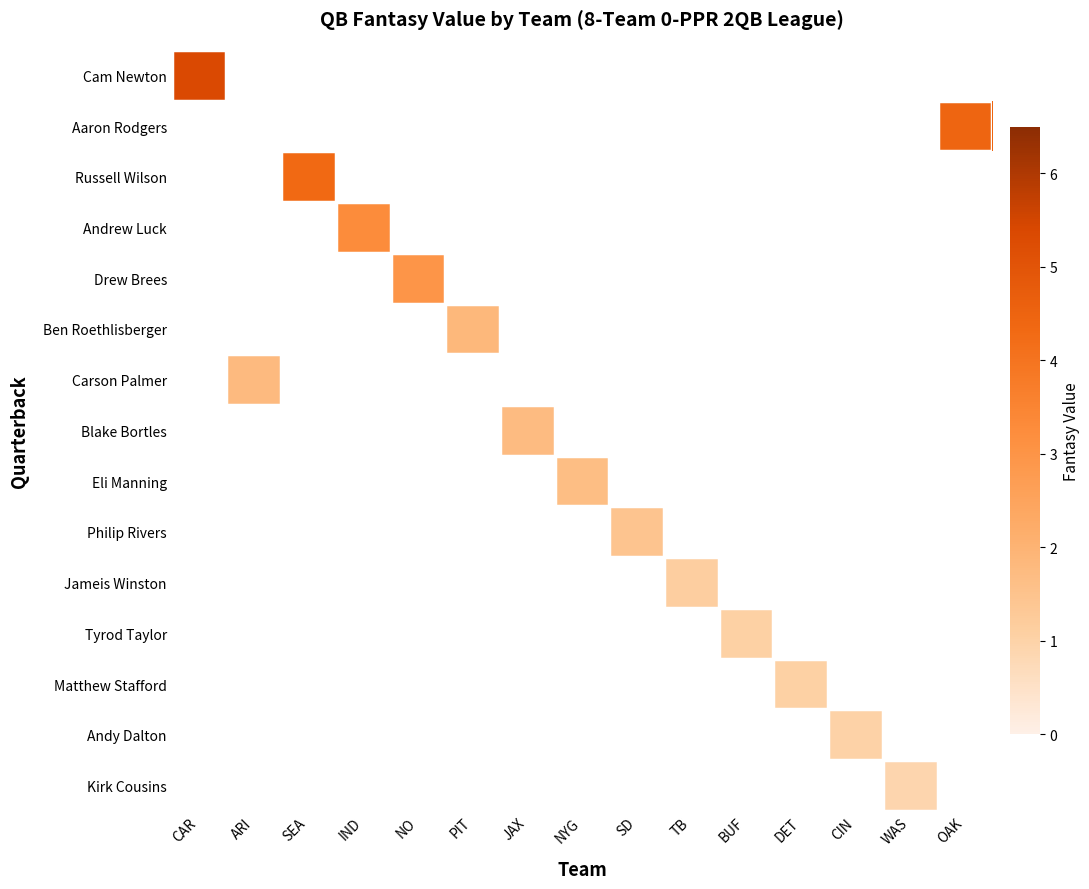

List the series in order of their peak value, highest first.

Cam Newton, Aaron Rodgers, Russell Wilson, Andrew Luck, Drew Brees, Ben Roethlisberger, Carson Palmer, Blake Bortles, Eli Manning, Philip Rivers, Jameis Winston, Tyrod Taylor, Matthew Stafford, Andy Dalton, Kirk Cousins